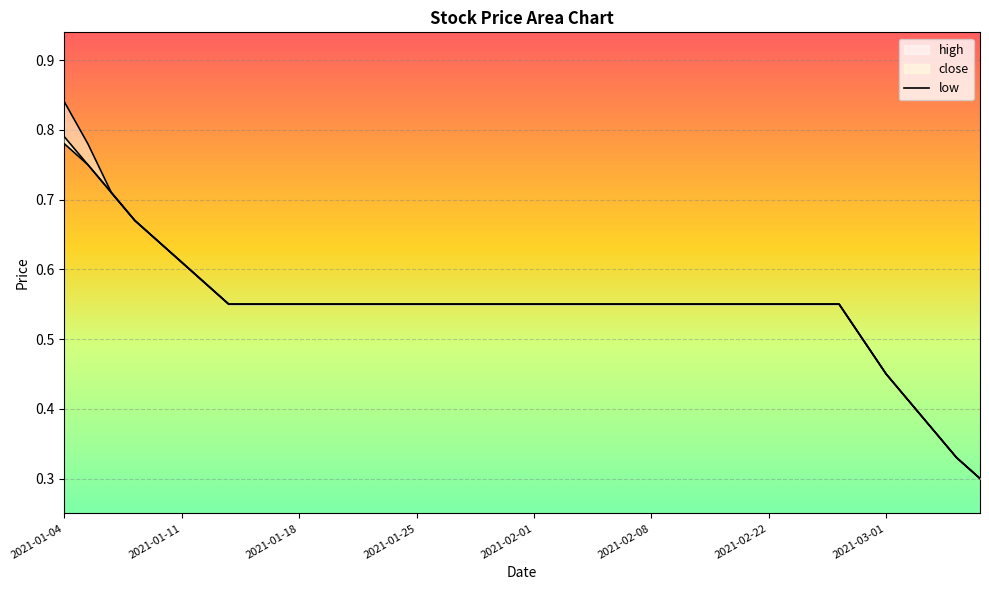

Which series has the largest total across all categories?

high